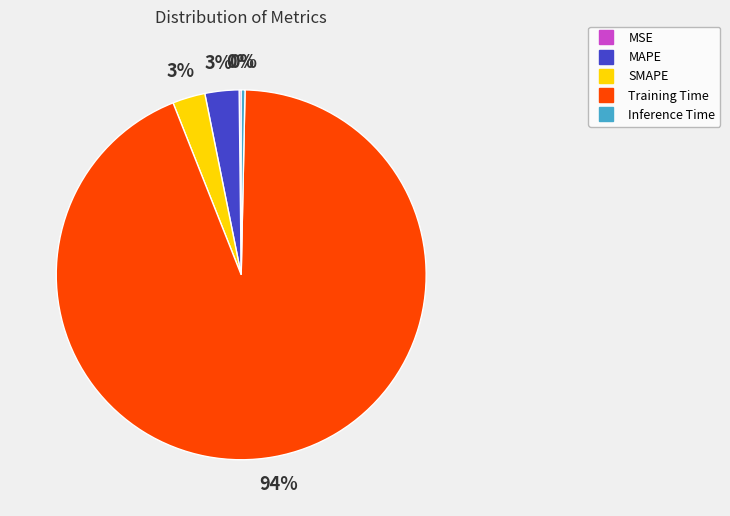

To the nearest percent, what is the combined percentage of SMAPE and Inference Time?

3%